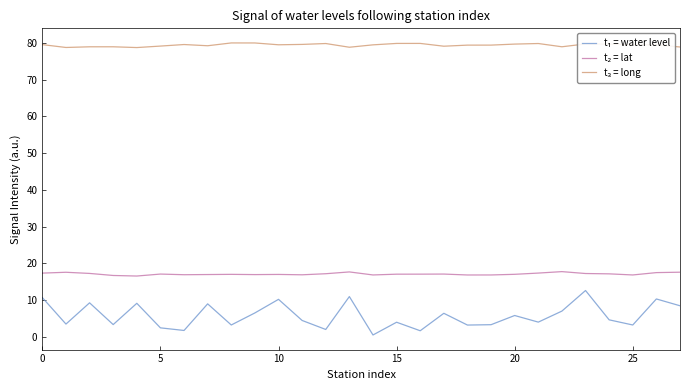

What is the greatest value displayed?

80.0